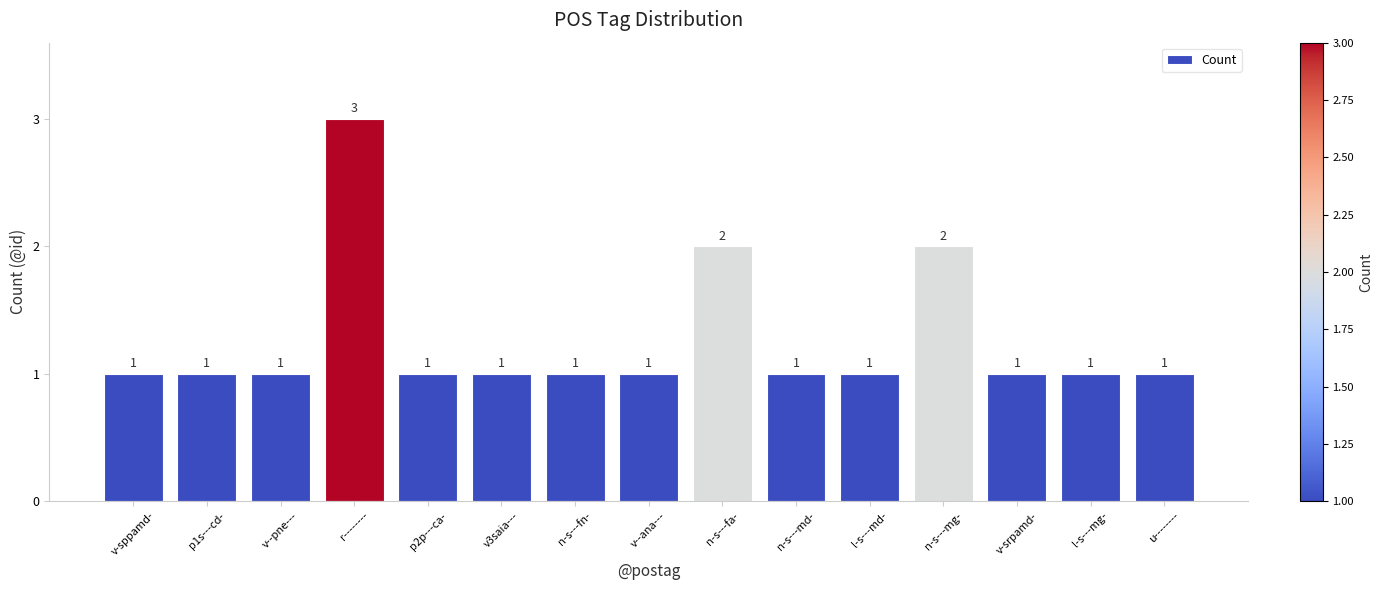

What is the sum of all values?

19